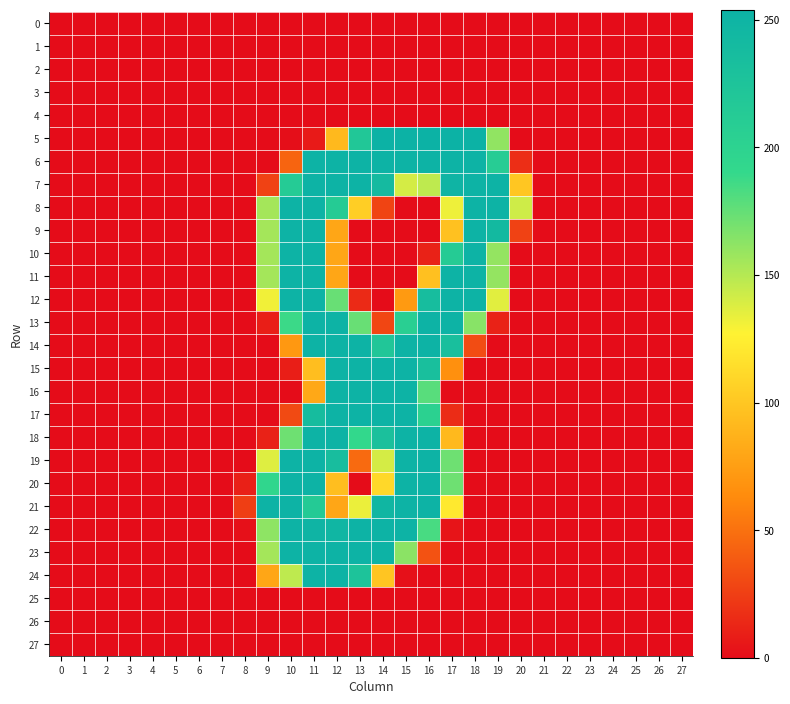

Reading left to right, transcribe all the data shown in this chart.

0: 0=0	1=0	2=0	3=0	4=0	5=0	6=0	7=0	8=0	9=0	10=0	11=0	12=0	13=0	14=0	15=0	16=0	17=0	18=0	19=0	20=0	21=0	22=0	23=0	24=0	25=0	26=0	27=0
1: 0=0	1=0	2=0	3=0	4=0	5=0	6=0	7=0	8=0	9=0	10=0	11=0	12=0	13=0	14=0	15=0	16=0	17=0	18=0	19=0	20=0	21=0	22=0	23=0	24=0	25=0	26=0	27=0
2: 0=0	1=0	2=0	3=0	4=0	5=0	6=0	7=0	8=0	9=0	10=0	11=0	12=0	13=0	14=0	15=0	16=0	17=0	18=0	19=0	20=0	21=0	22=0	23=0	24=0	25=0	26=0	27=0
3: 0=0	1=0	2=0	3=0	4=0	5=0	6=0	7=0	8=0	9=0	10=0	11=0	12=0	13=0	14=0	15=0	16=0	17=0	18=0	19=0	20=0	21=0	22=0	23=0	24=0	25=0	26=0	27=0
4: 0=0	1=0	2=0	3=0	4=0	5=0	6=0	7=0	8=0	9=0	10=0	11=0	12=0	13=0	14=0	15=0	16=0	17=0	18=0	19=0	20=0	21=0	22=0	23=0	24=0	25=0	26=0	27=0
5: 0=0	1=0	2=0	3=0	4=0	5=0	6=0	7=0	8=0	9=0	10=1	11=7	12=92	13=219	14=254	15=254	16=254	17=254	18=254	19=161	20=0	21=0	22=0	23=0	24=0	25=0	26=0	27=0
6: 0=0	1=0	2=0	3=0	4=0	5=0	6=0	7=0	8=0	9=0	10=44	11=253	12=253	13=253	14=253	15=253	16=253	17=253	18=253	19=210	20=17	21=0	22=0	23=0	24=0	25=0	26=0	27=0
7: 0=0	1=0	2=0	3=0	4=0	5=0	6=0	7=0	8=0	9=27	10=213	11=253	12=253	13=253	14=240	15=140	16=147	17=250	18=253	19=253	20=100	21=0	22=0	23=0	24=0	25=0	26=0	27=0
8: 0=0	1=0	2=0	3=0	4=0	5=0	6=0	7=0	8=0	9=155	10=253	11=253	12=212	13=105	14=28	15=0	16=0	17=132	18=253	19=253	20=142	21=0	22=0	23=0	24=0	25=0	26=0	27=0
9: 0=0	1=0	2=0	3=0	4=0	5=0	6=0	7=0	8=0	9=155	10=253	11=253	12=80	13=0	14=0	15=0	16=0	17=97	18=253	19=242	20=27	21=0	22=0	23=0	24=0	25=0	26=0	27=0
10: 0=0	1=0	2=0	3=0	4=0	5=0	6=0	7=0	8=0	9=155	10=253	11=253	12=80	13=0	14=0	15=0	16=11	17=212	18=253	19=160	20=0	21=0	22=0	23=0	24=0	25=0	26=0	27=0
11: 0=0	1=0	2=0	3=0	4=0	5=0	6=0	7=0	8=0	9=155	10=253	11=253	12=80	13=0	14=0	15=0	16=96	17=253	18=253	19=160	20=0	21=0	22=0	23=0	24=0	25=0	26=0	27=0
12: 0=0	1=0	2=0	3=0	4=0	5=0	6=0	7=0	8=0	9=131	10=253	11=253	12=174	13=15	14=0	15=72	16=236	17=253	18=253	19=136	20=0	21=0	22=0	23=0	24=0	25=0	26=0	27=0
13: 0=0	1=0	2=0	3=0	4=0	5=0	6=0	7=0	8=0	9=9	10=188	11=253	12=253	13=174	14=29	15=206	16=253	17=253	18=164	19=11	20=0	21=0	22=0	23=0	24=0	25=0	26=0	27=0
14: 0=0	1=0	2=0	3=0	4=0	5=0	6=0	7=0	8=0	9=0	10=71	11=253	12=253	13=253	14=220	15=253	16=253	17=233	18=32	19=0	20=0	21=0	22=0	23=0	24=0	25=0	26=0	27=0
15: 0=0	1=0	2=0	3=0	4=0	5=0	6=0	7=0	8=0	9=0	10=9	11=95	12=253	13=253	14=253	15=253	16=233	17=66	18=0	19=0	20=0	21=0	22=0	23=0	24=0	25=0	26=0	27=0
16: 0=0	1=0	2=0	3=0	4=0	5=0	6=0	7=0	8=0	9=0	10=0	11=81	12=253	13=253	14=253	15=253	16=179	17=0	18=0	19=0	20=0	21=0	22=0	23=0	24=0	25=0	26=0	27=0
17: 0=0	1=0	2=0	3=0	4=0	5=0	6=0	7=0	8=0	9=0	10=31	11=237	12=253	13=253	14=253	15=253	16=202	17=16	18=0	19=0	20=0	21=0	22=0	23=0	24=0	25=0	26=0	27=0
18: 0=0	1=0	2=0	3=0	4=0	5=0	6=0	7=0	8=0	9=11	10=172	11=253	12=253	13=191	14=230	15=253	16=253	17=92	18=0	19=0	20=0	21=0	22=0	23=0	24=0	25=0	26=0	27=0
19: 0=0	1=0	2=0	3=0	4=0	5=0	6=0	7=0	8=0	9=137	10=253	11=253	12=235	13=47	14=140	15=253	16=253	17=172	18=0	19=0	20=0	21=0	22=0	23=0	24=0	25=0	26=0	27=0
20: 0=0	1=0	2=0	3=0	4=0	5=0	6=0	7=0	8=10	9=194	10=253	11=253	12=95	13=0	14=111	15=253	16=253	17=172	18=0	19=0	20=0	21=0	22=0	23=0	24=0	25=0	26=0	27=0
21: 0=0	1=0	2=0	3=0	4=0	5=0	6=0	7=0	8=25	9=253	10=253	11=214	12=80	13=133	14=247	15=253	16=253	17=122	18=0	19=0	20=0	21=0	22=0	23=0	24=0	25=0	26=0	27=0
22: 0=0	1=0	2=0	3=0	4=0	5=0	6=0	7=0	8=2	9=162	10=253	11=250	12=248	13=253	14=253	15=253	16=184	17=4	18=0	19=0	20=0	21=0	22=0	23=0	24=0	25=0	26=0	27=0
23: 0=0	1=0	2=0	3=0	4=0	5=0	6=0	7=0	8=0	9=155	10=253	11=253	12=253	13=253	14=253	15=163	16=35	17=0	18=0	19=0	20=0	21=0	22=0	23=0	24=0	25=0	26=0	27=0
24: 0=0	1=0	2=0	3=0	4=0	5=0	6=0	7=0	8=0	9=80	10=147	11=253	12=253	13=226	14=99	15=2	16=0	17=0	18=0	19=0	20=0	21=0	22=0	23=0	24=0	25=0	26=0	27=0
25: 0=0	1=0	2=0	3=0	4=0	5=0	6=0	7=0	8=0	9=0	10=0	11=0	12=0	13=0	14=0	15=0	16=0	17=0	18=0	19=0	20=0	21=0	22=0	23=0	24=0	25=0	26=0	27=0
26: 0=0	1=0	2=0	3=0	4=0	5=0	6=0	7=0	8=0	9=0	10=0	11=0	12=0	13=0	14=0	15=0	16=0	17=0	18=0	19=0	20=0	21=0	22=0	23=0	24=0	25=0	26=0	27=0
27: 0=0	1=0	2=0	3=0	4=0	5=0	6=0	7=0	8=0	9=0	10=0	11=0	12=0	13=0	14=0	15=0	16=0	17=0	18=0	19=0	20=0	21=0	22=0	23=0	24=0	25=0	26=0	27=0